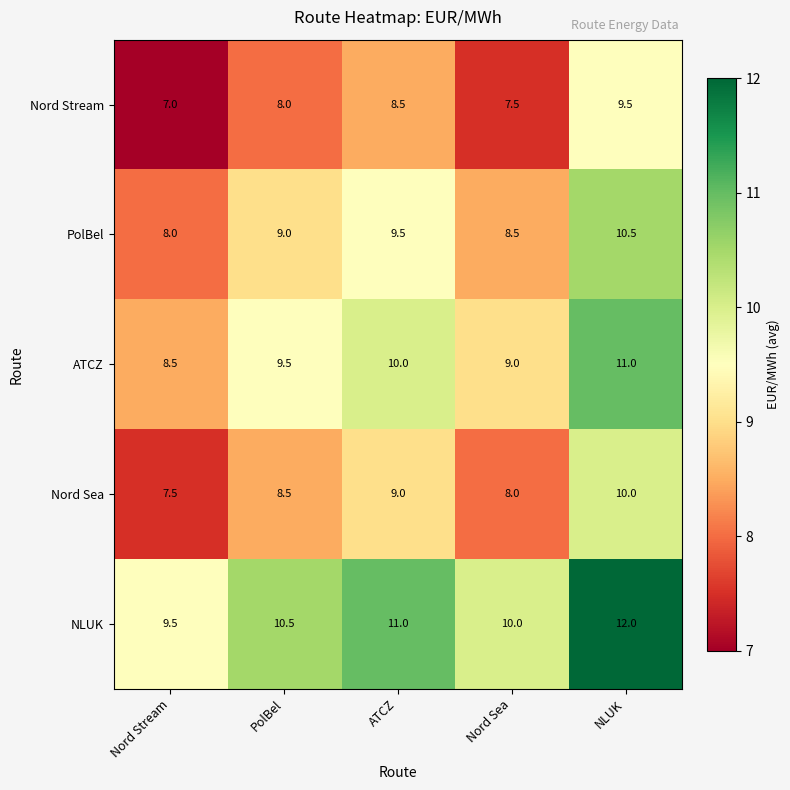

True or false: Nord Sea has a value of 4.6 at Nord Stream.

False